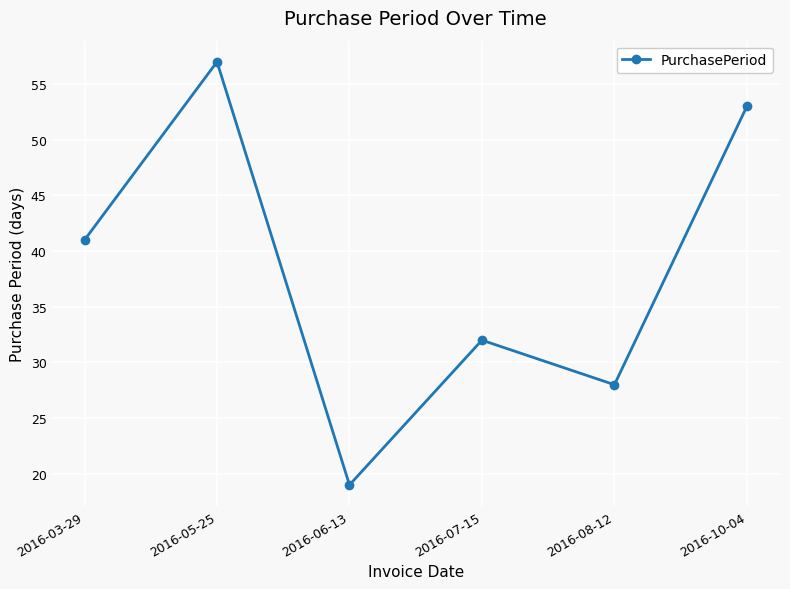

Read the value at 2016-08-12, to the nearest 10.

30